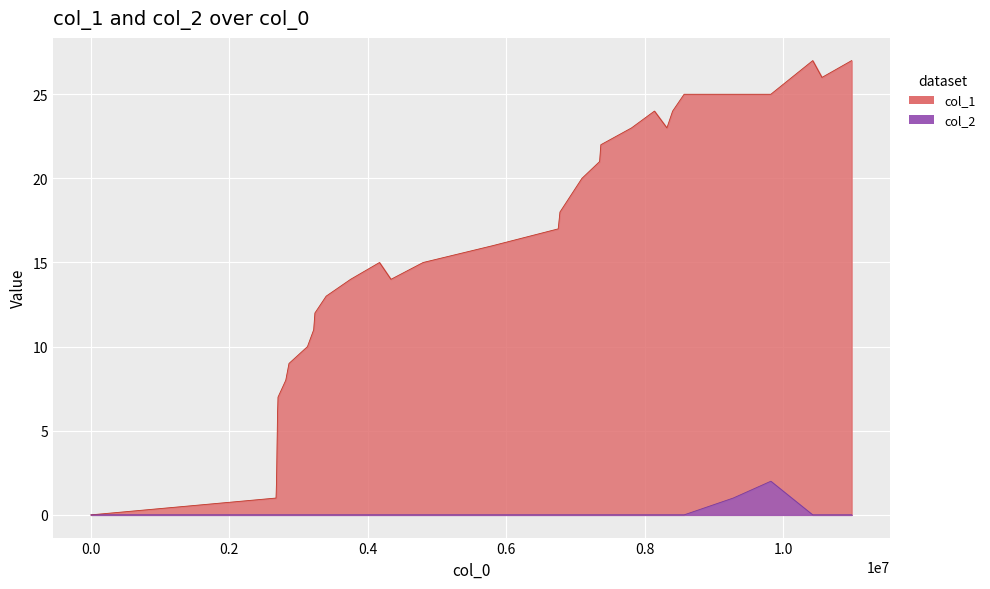

How many data points does each series have?

34